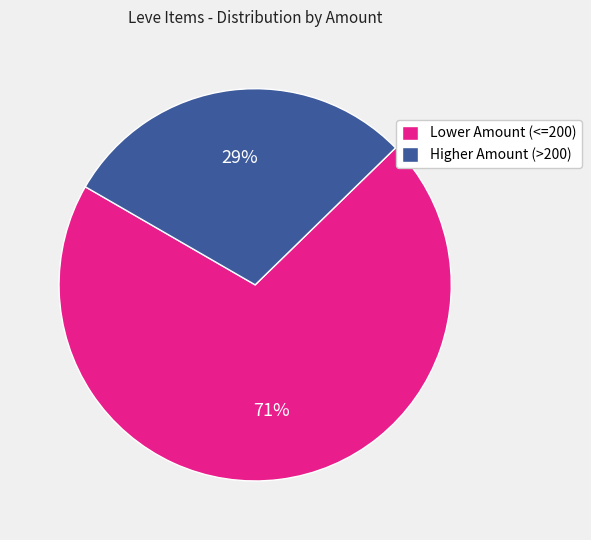

The Lower Amount (<=200) slice represents 71% of the pie. True or false?

True